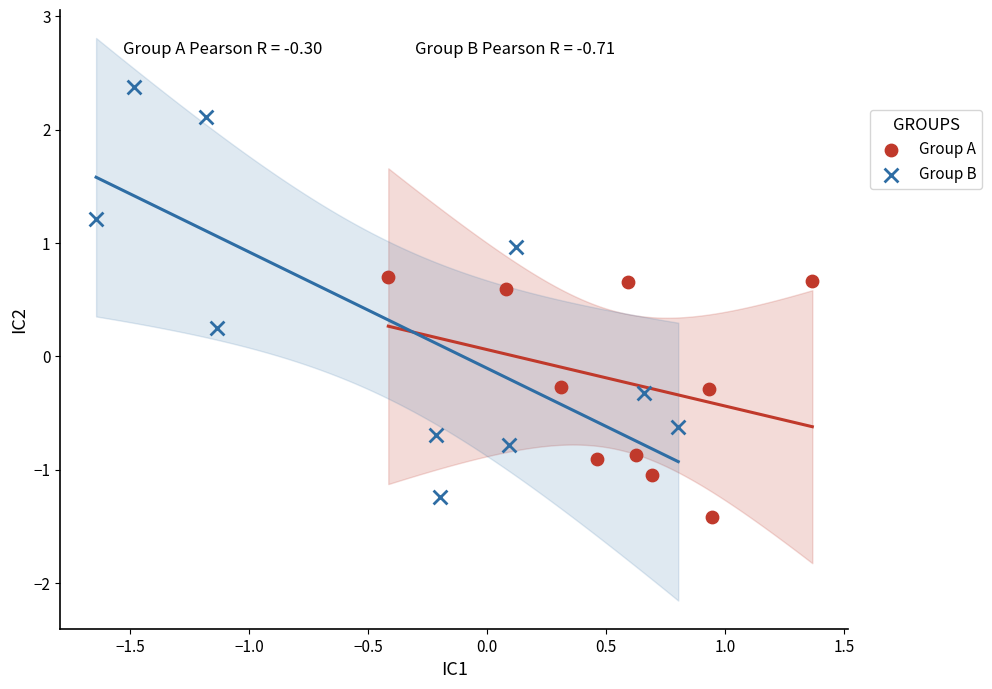

Which series has the widest spread of Y values?

Group B